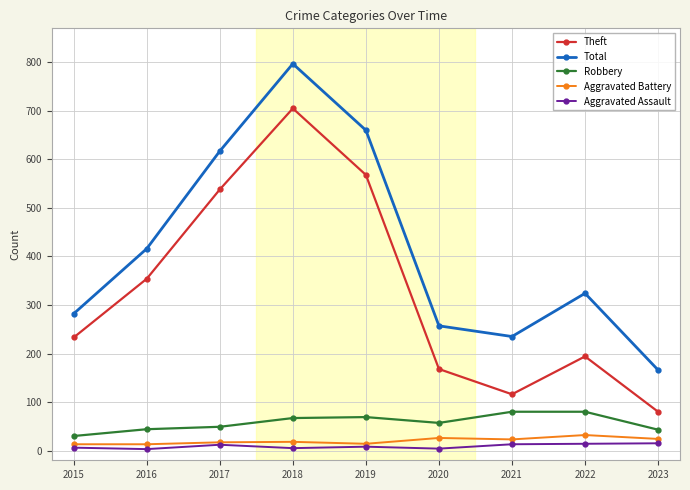

True or false: Theft and Total cross at least once.

False